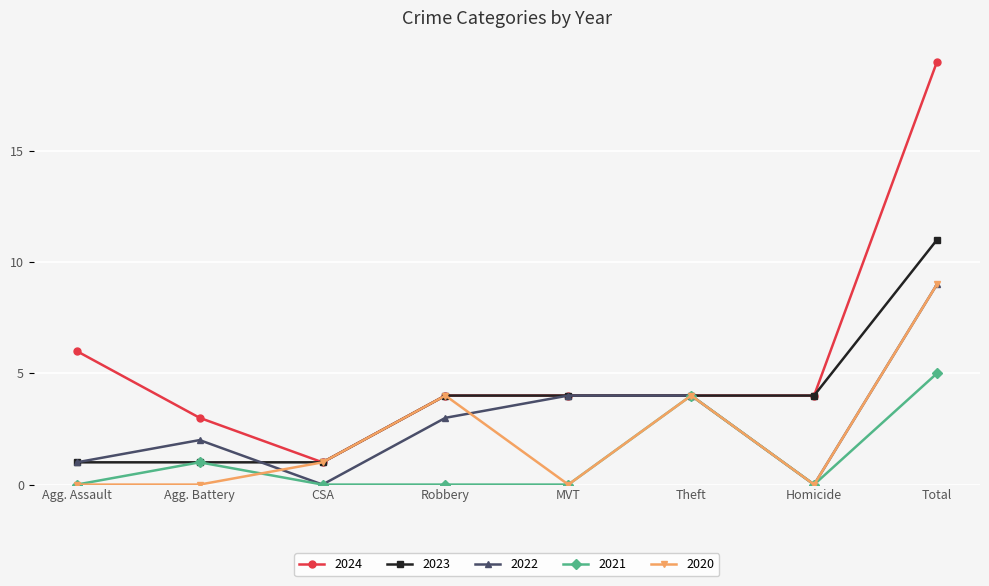

What is the approximate value of 2022 at Robbery?

3